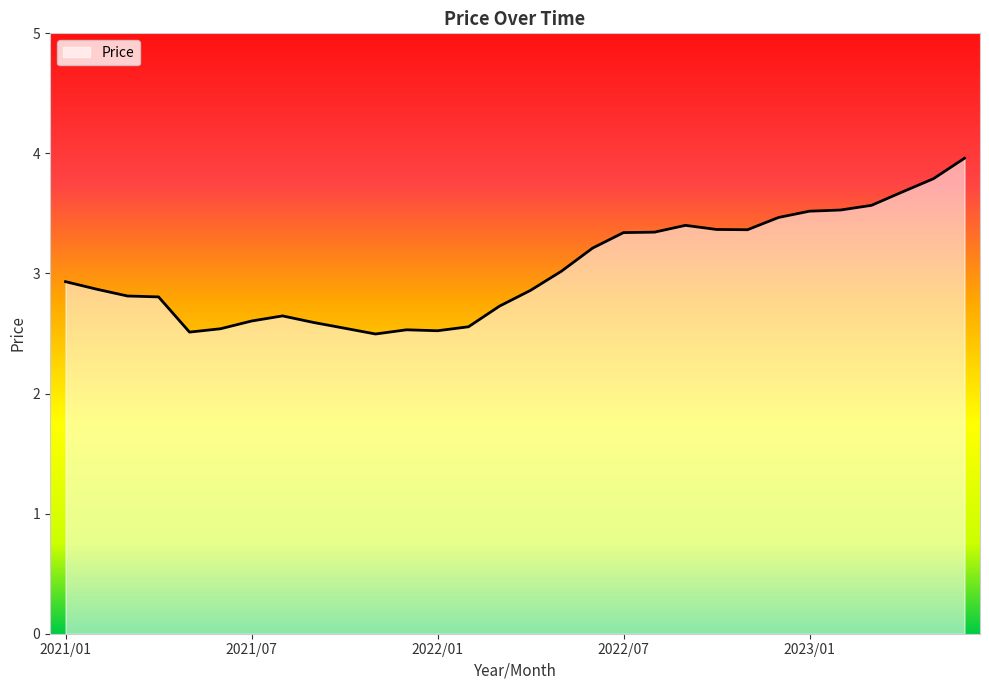

What is the greatest value displayed?

4.0